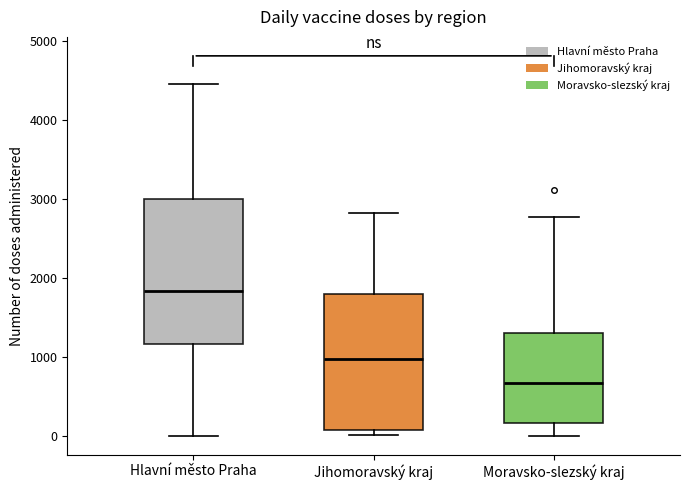

Reading left to right, transcribe this box plot: for each box, give where its median line is, the range the box spans, and where its two whiskers end, as read against the y-axis. The values are not printed on the chart, so give them approximately, as read against the axis.

Hlavní město Praha: median 1800, box 1200 to 3000, whiskers 0 to 4500
Jihomoravský kraj: median 1000, box 100 to 1800, whiskers 0 to 2800
Moravsko-slezský kraj: median 700, box 200 to 1300, whiskers 0 to 2800